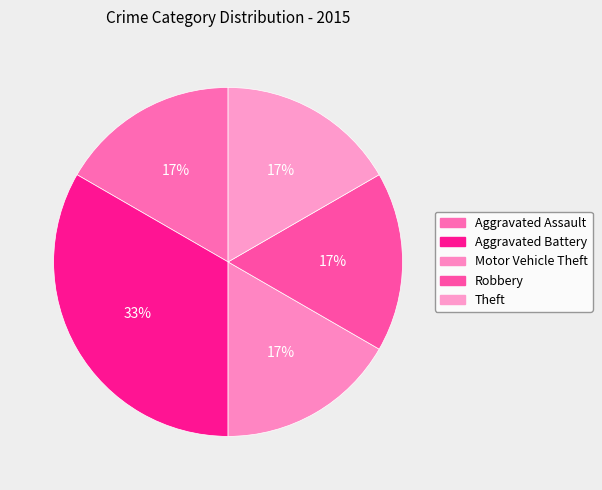

To the nearest percent, what is the average slice percentage?

20%